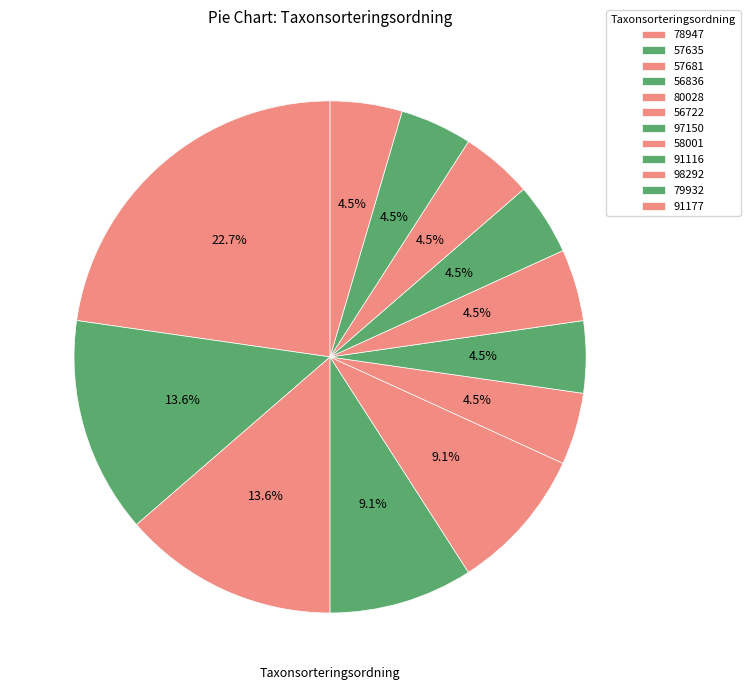

True or false: 97150 accounts for 1% of the total.

False